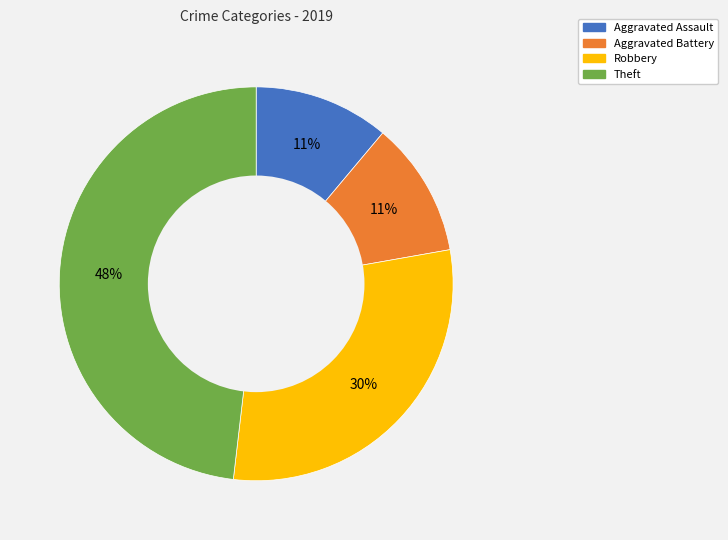

Which slice is the largest?

Theft